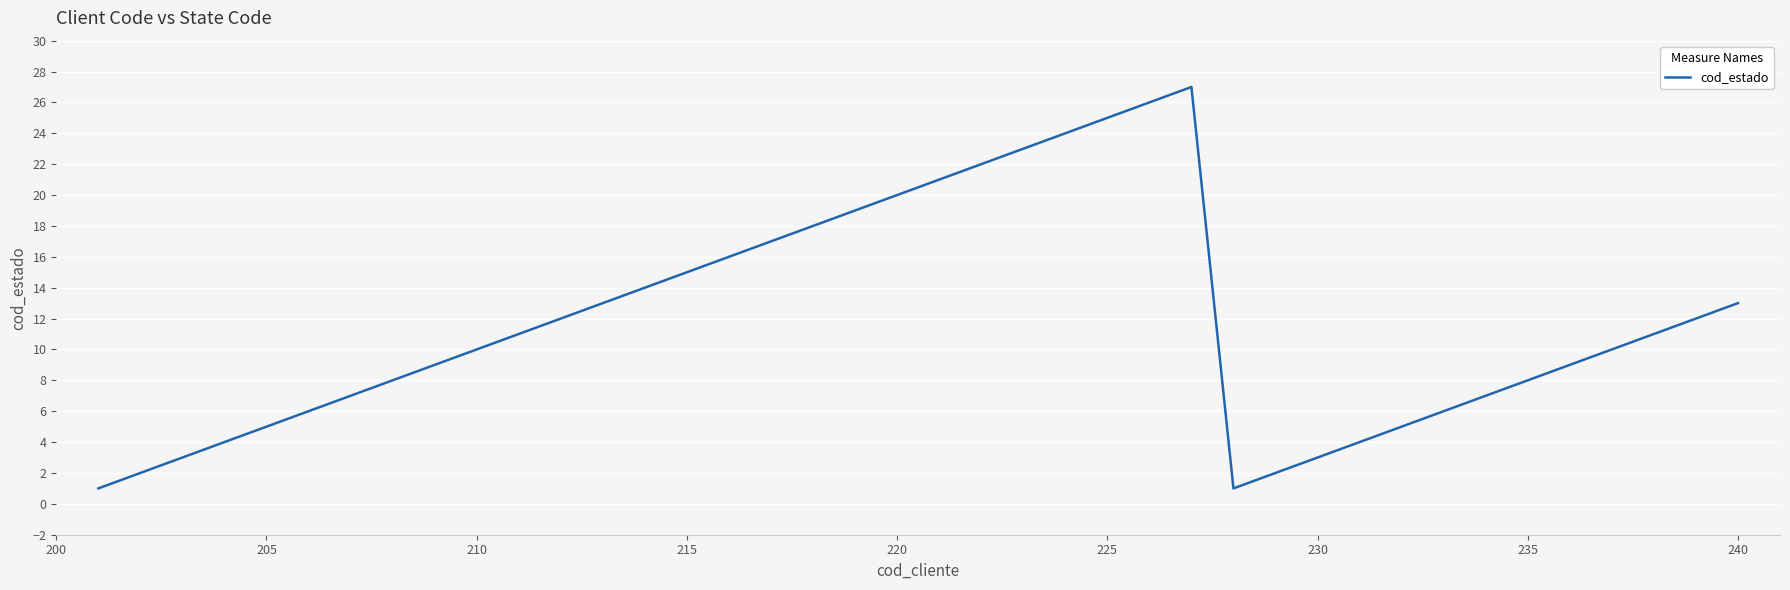

The value at 225 is 25. True or false?

True